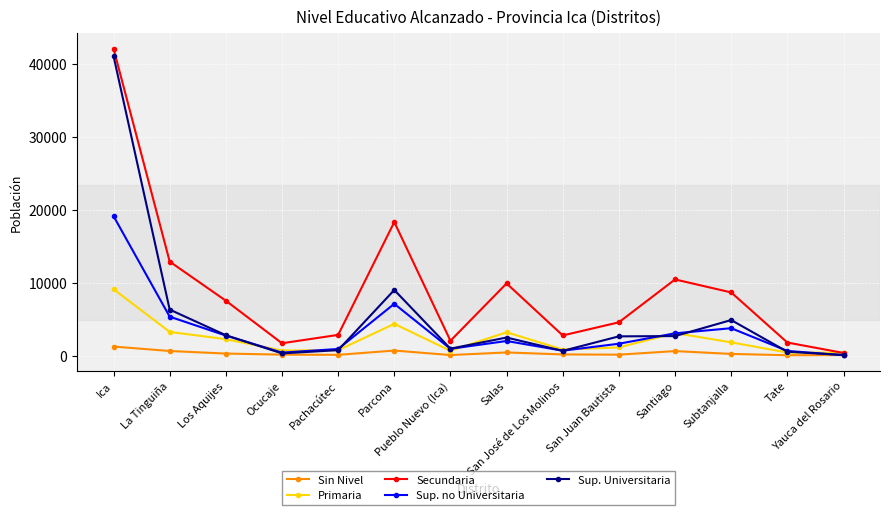

What is the total value across all series at Pachacútec?

5312